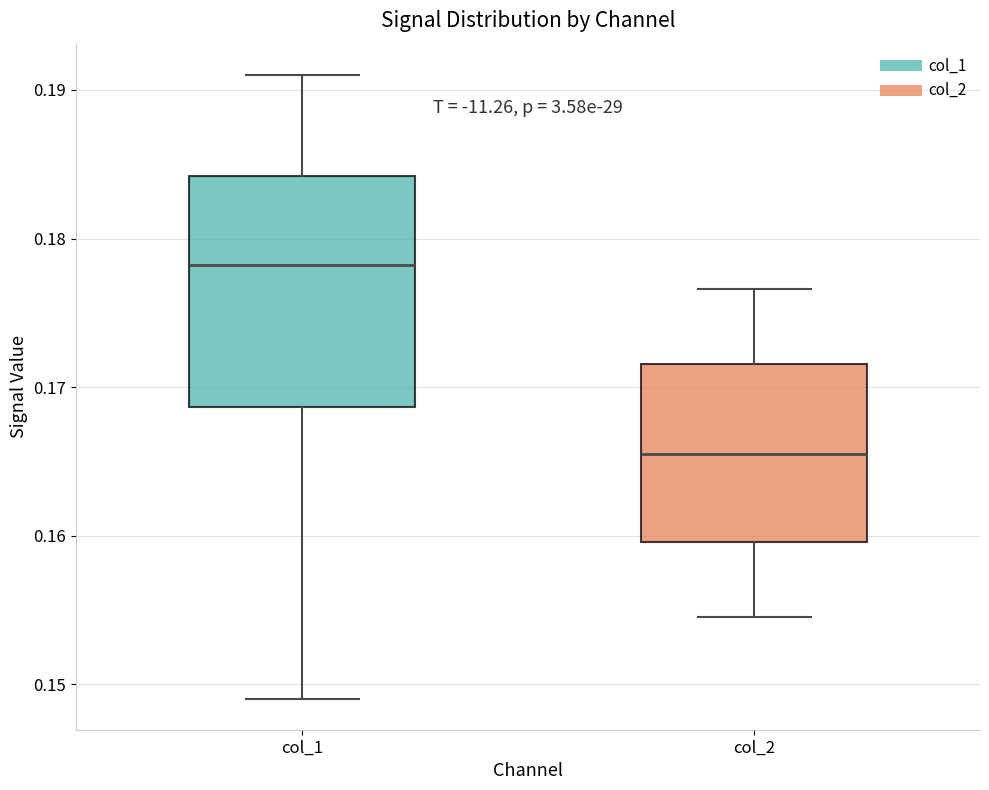

Reading left to right, transcribe this box plot: for each box, give where its median line is, the range the box spans, and where its two whiskers end, as read against the y-axis. The values are not printed on the chart, so give them approximately, as read against the axis.

col_1: median 0.178, box 0.169 to 0.184, whiskers 0.149 to 0.191
col_2: median 0.165, box 0.160 to 0.172, whiskers 0.155 to 0.177